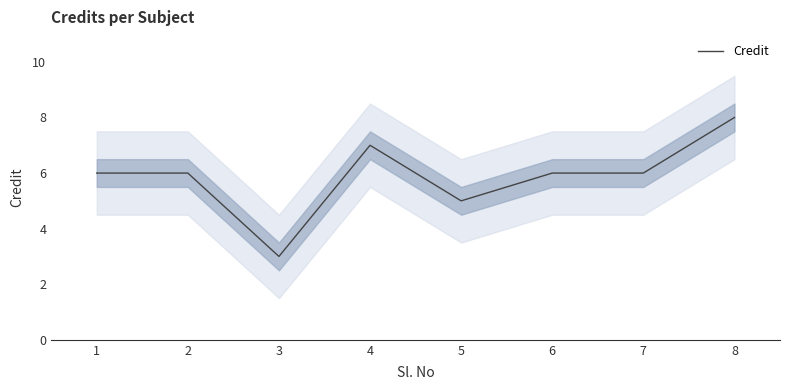

List the labels in order of value, largest first.

8, 4, 1, 2, 6, 7, 5, 3